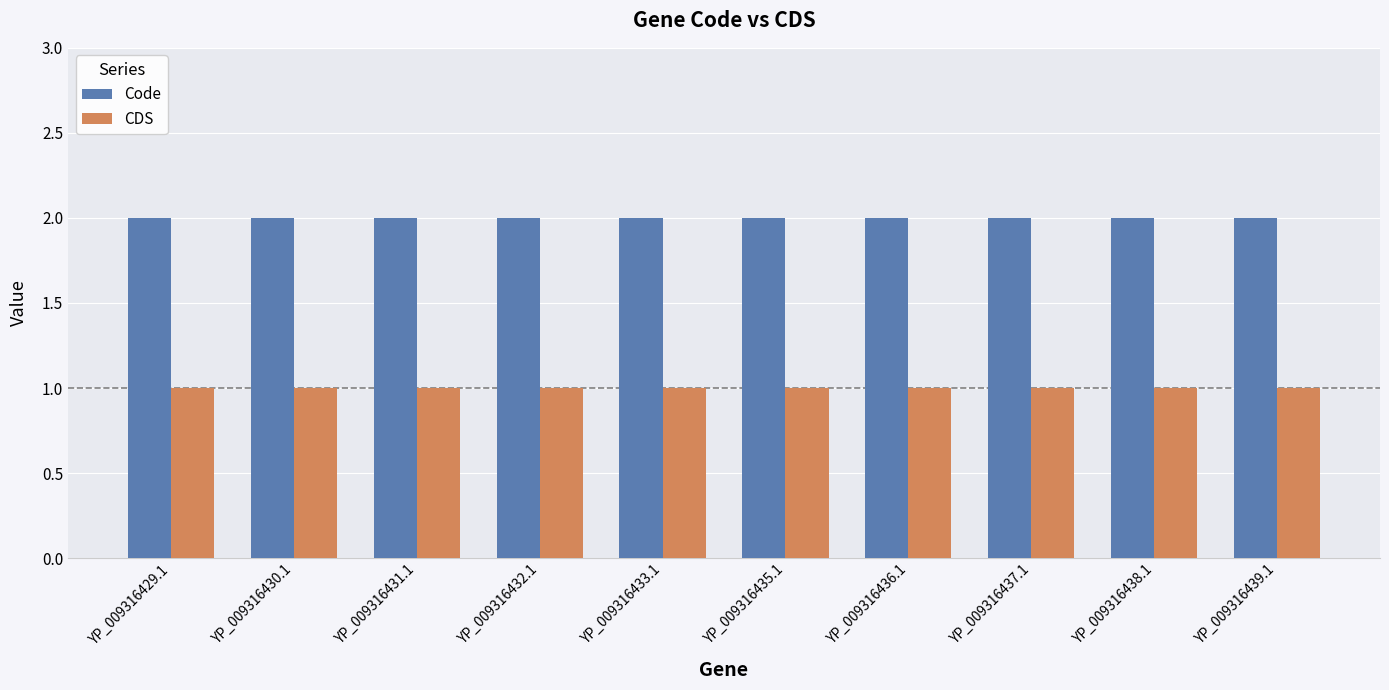

What is the label of the 5th bar from the left?

YP_009316433.1